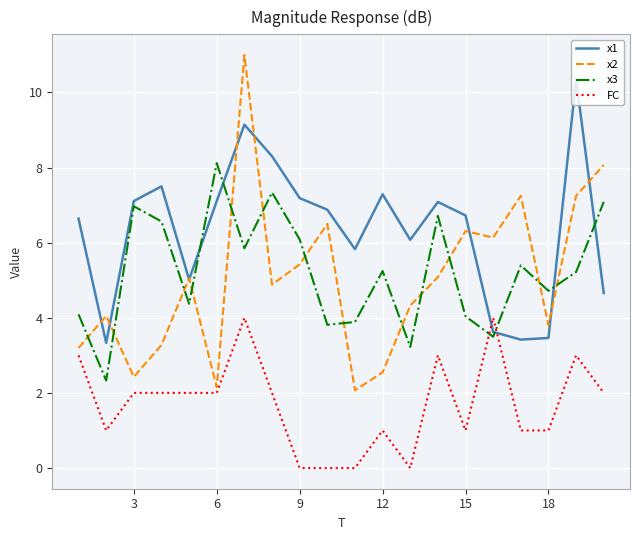

True or false: x2 and x3 cross at least once.

True